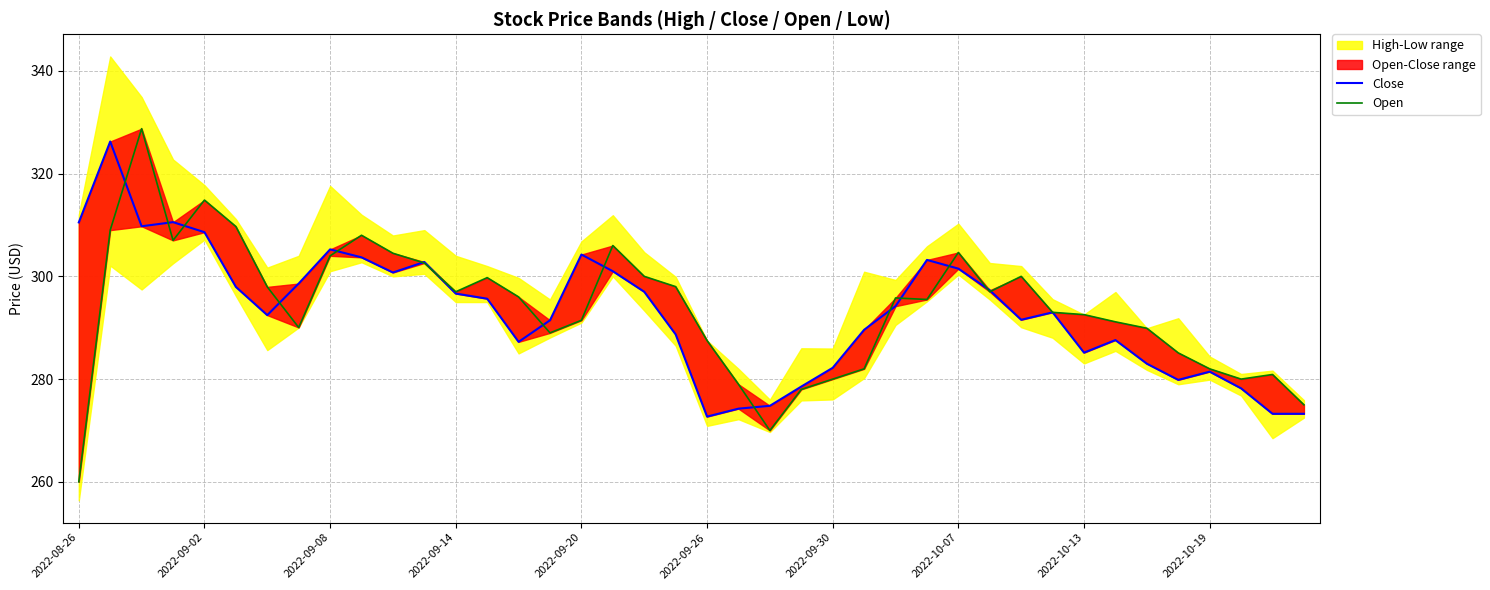

What is the spread (max minus min) of values at 21?

4.8